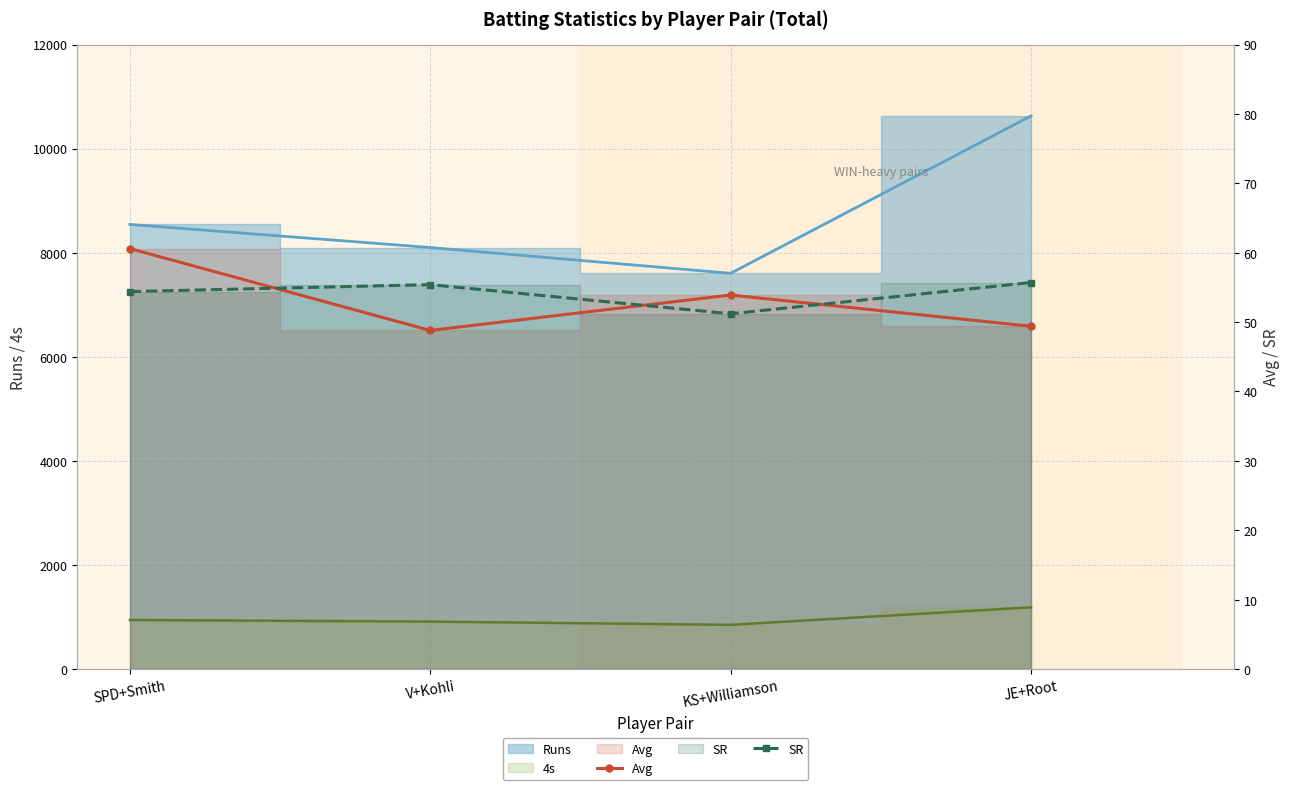

After their last crossing, which series has the higher values: Avg or SR?

SR